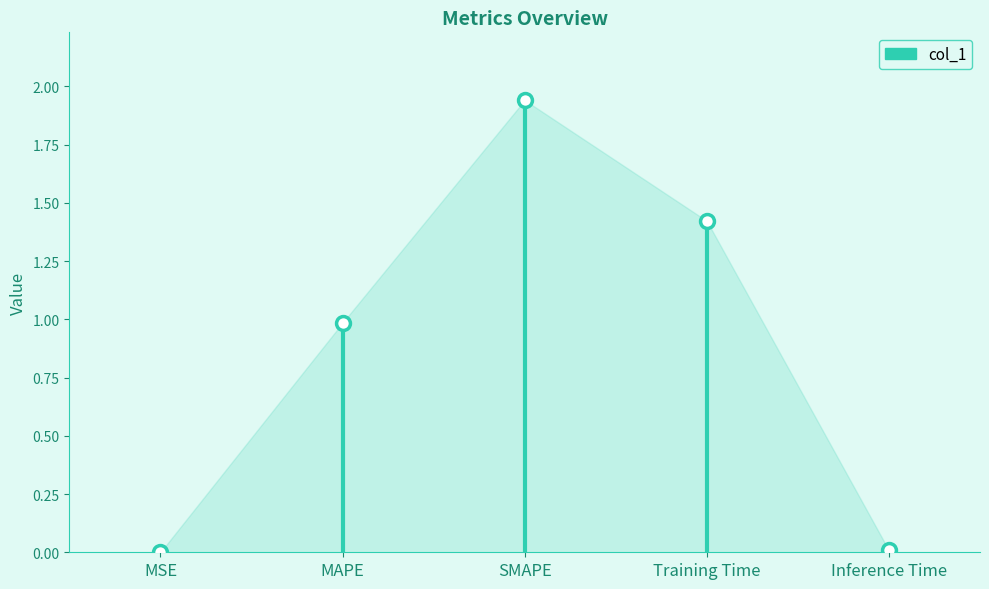

Where is the first local maximum?

SMAPE